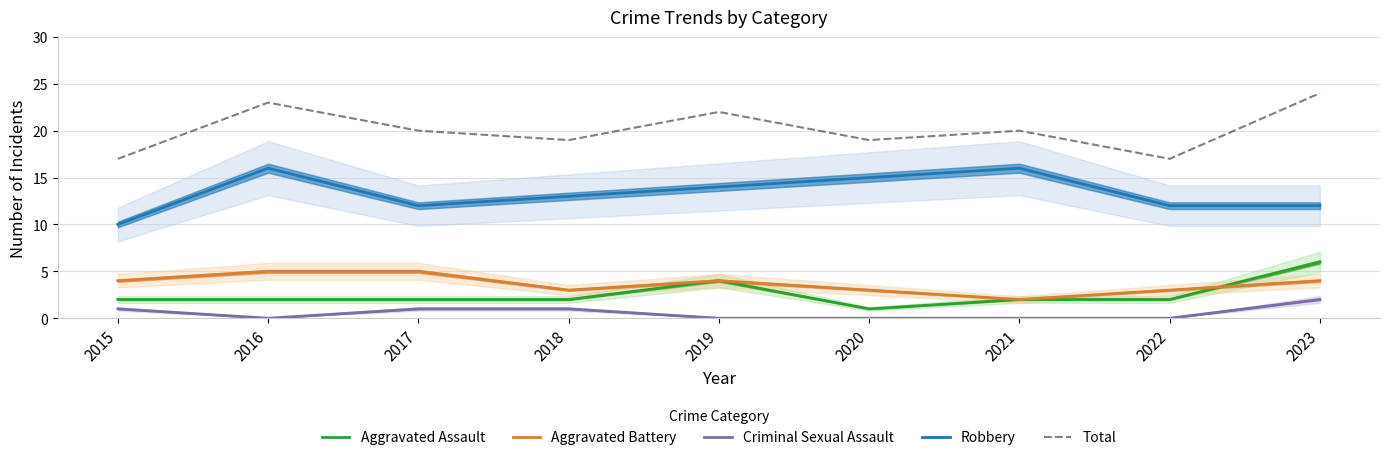

What is the sum of the Aggravated Assault values at 2022 and 2015?

4